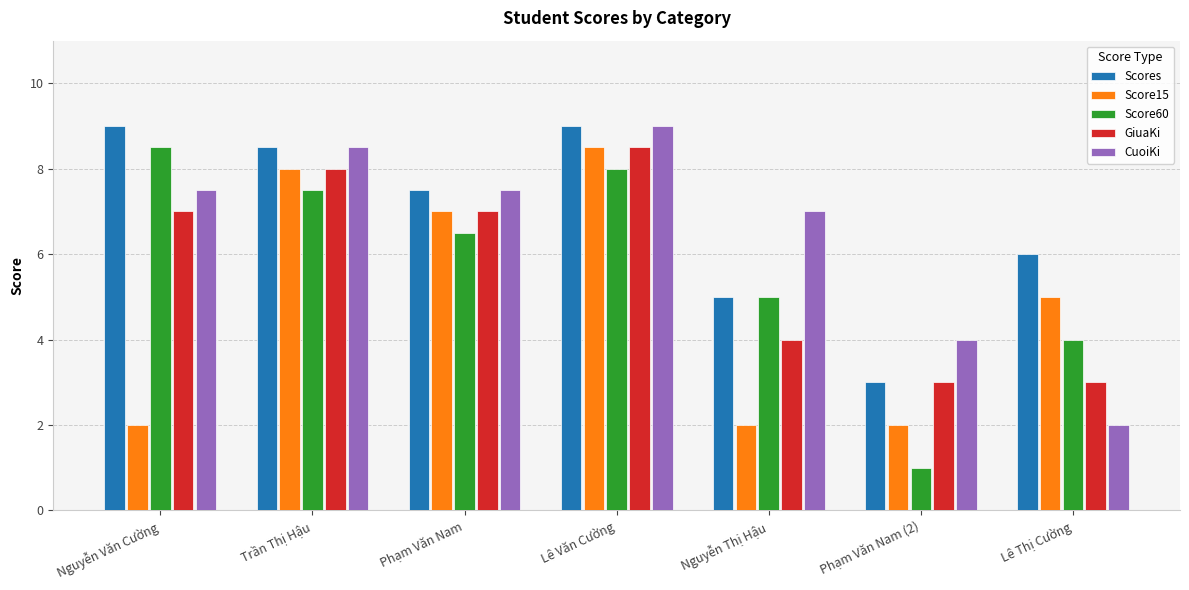

How many bars are there in total?

35